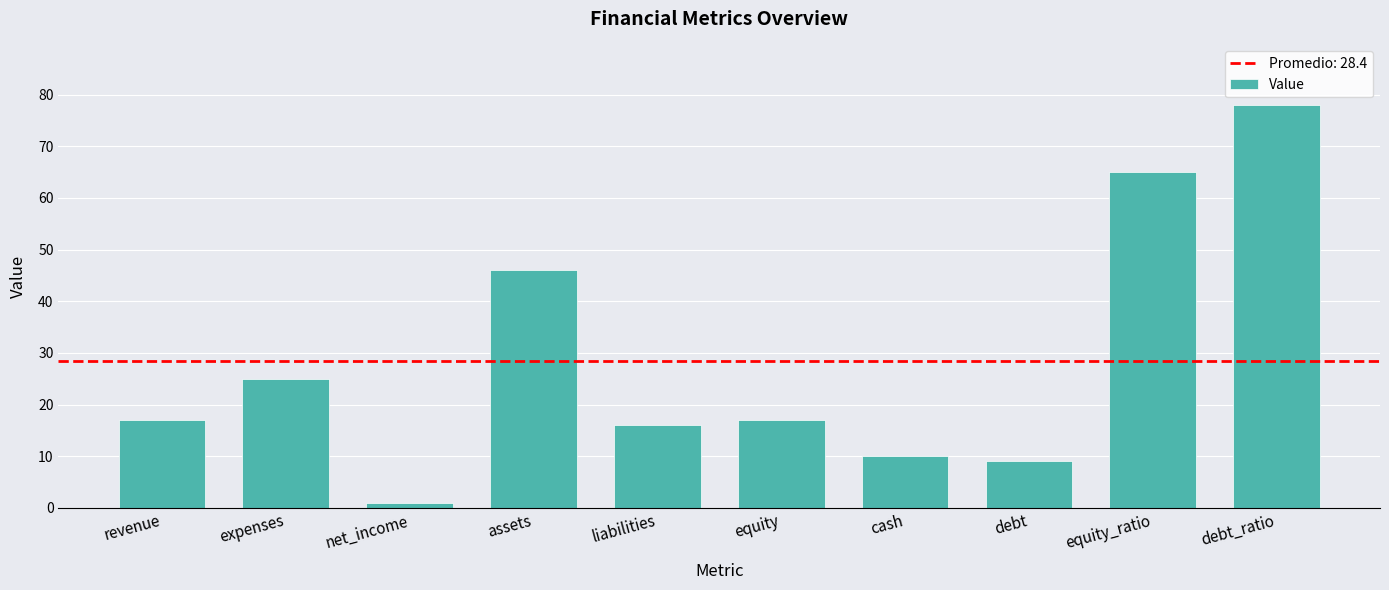

The value at revenue is 28. True or false?

False